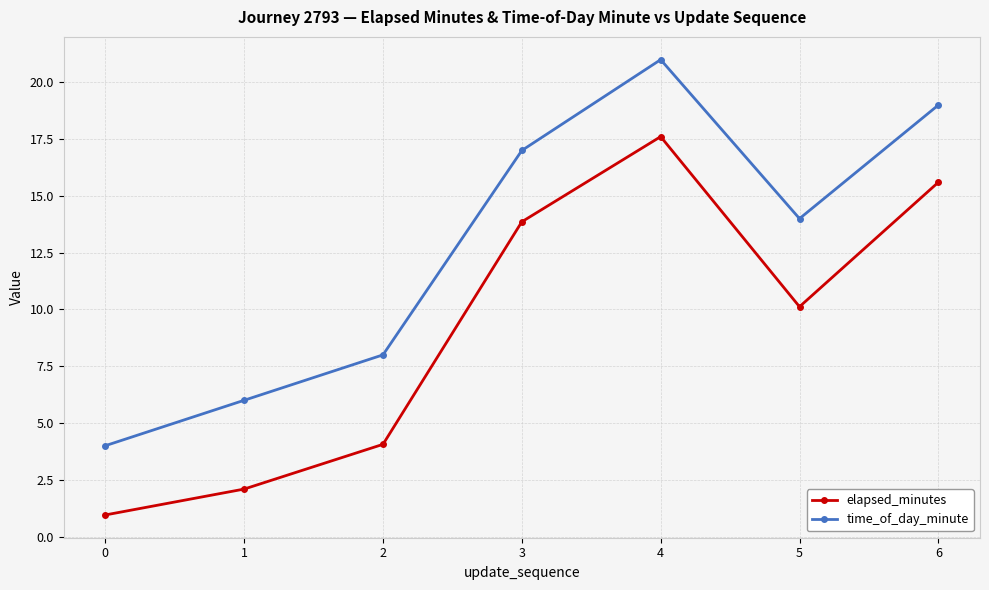

At which category is the sum across all series the highest?

4